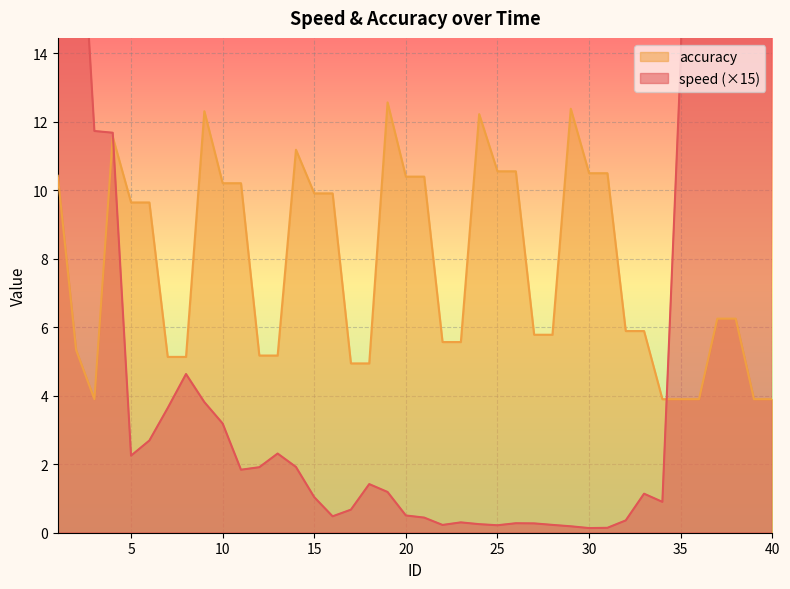

How many lines are shown in the chart?

2